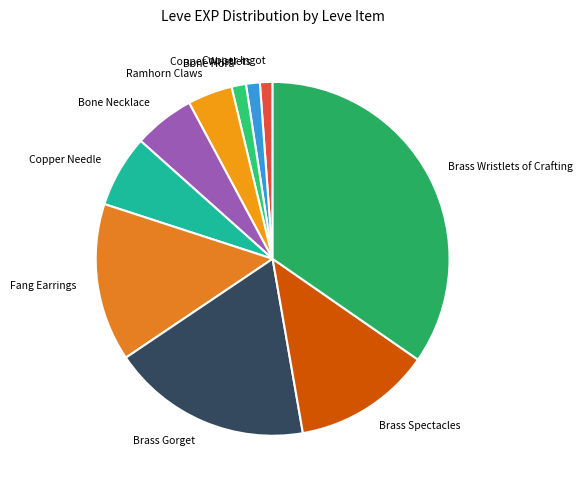

Do Brass Wristlets of Crafting and Brass Gorget together represent more than half of the pie?

Yes